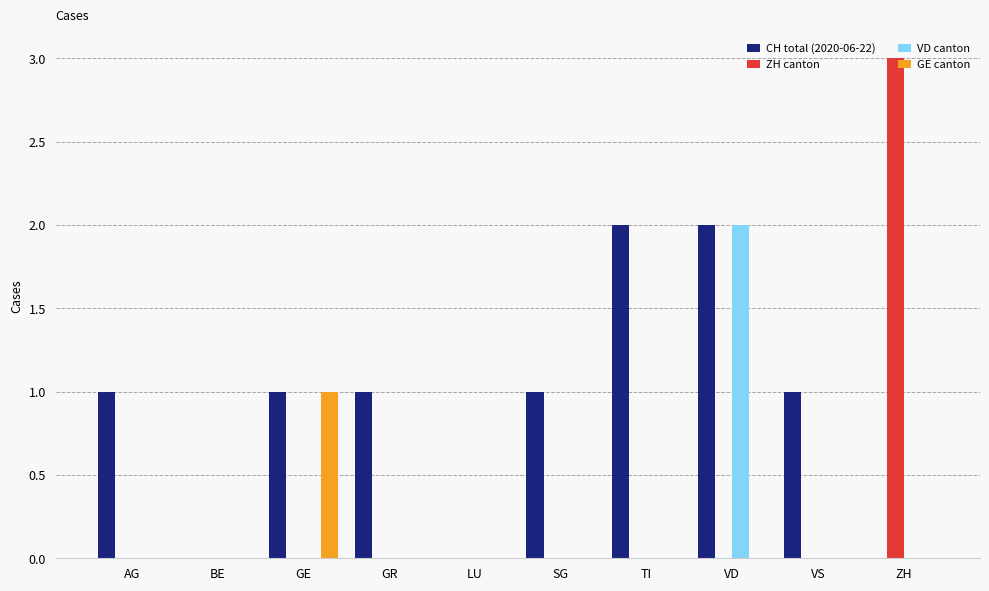

Which series changed the most between AG and TI?

CH total (2020-06-22)